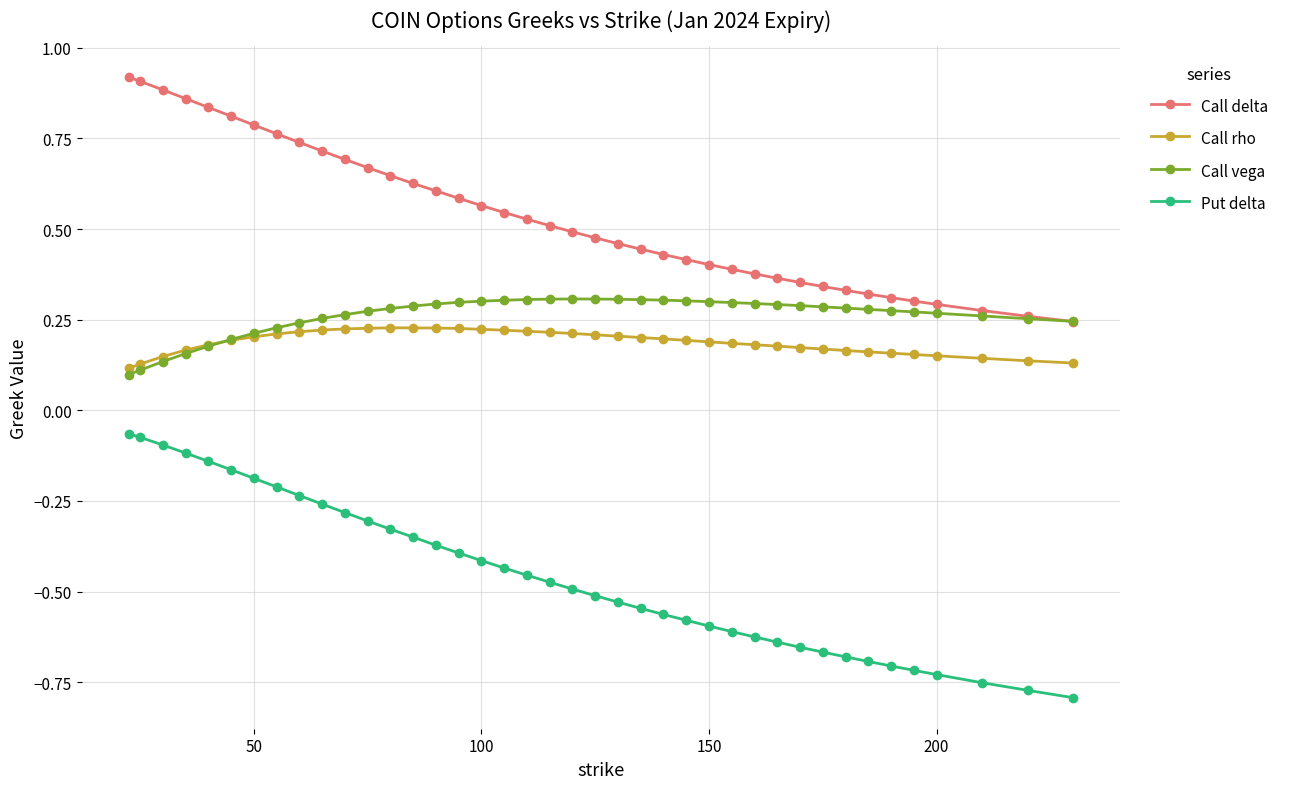

How many distinct data groups are displayed?

4